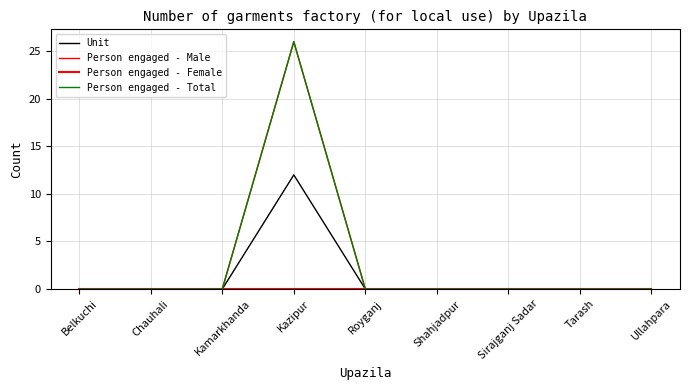

Which category has the highest value in the Unit series?

Kazipur